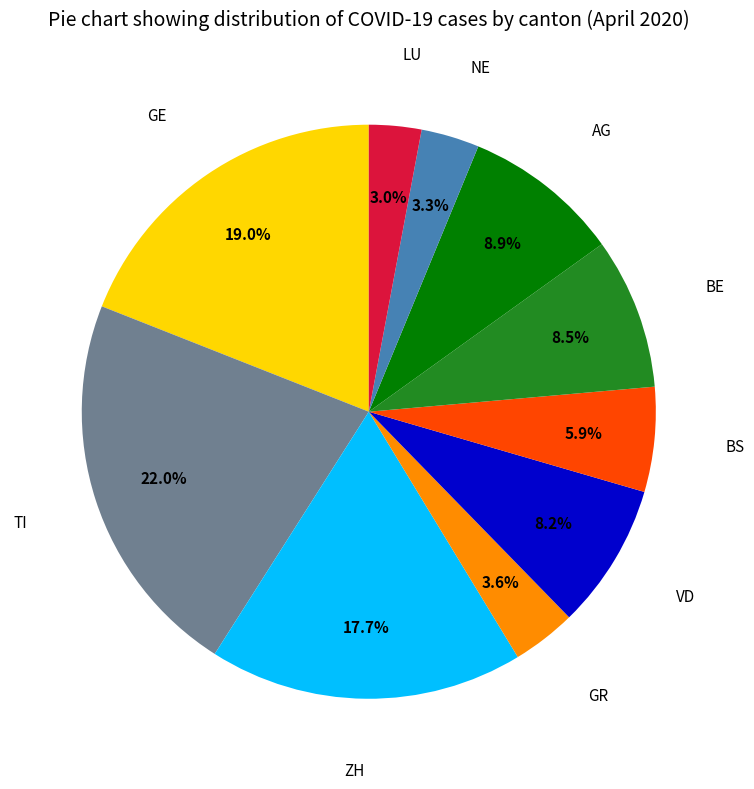

To the nearest percent, what is the difference between the largest and smallest slice percentages?

19%